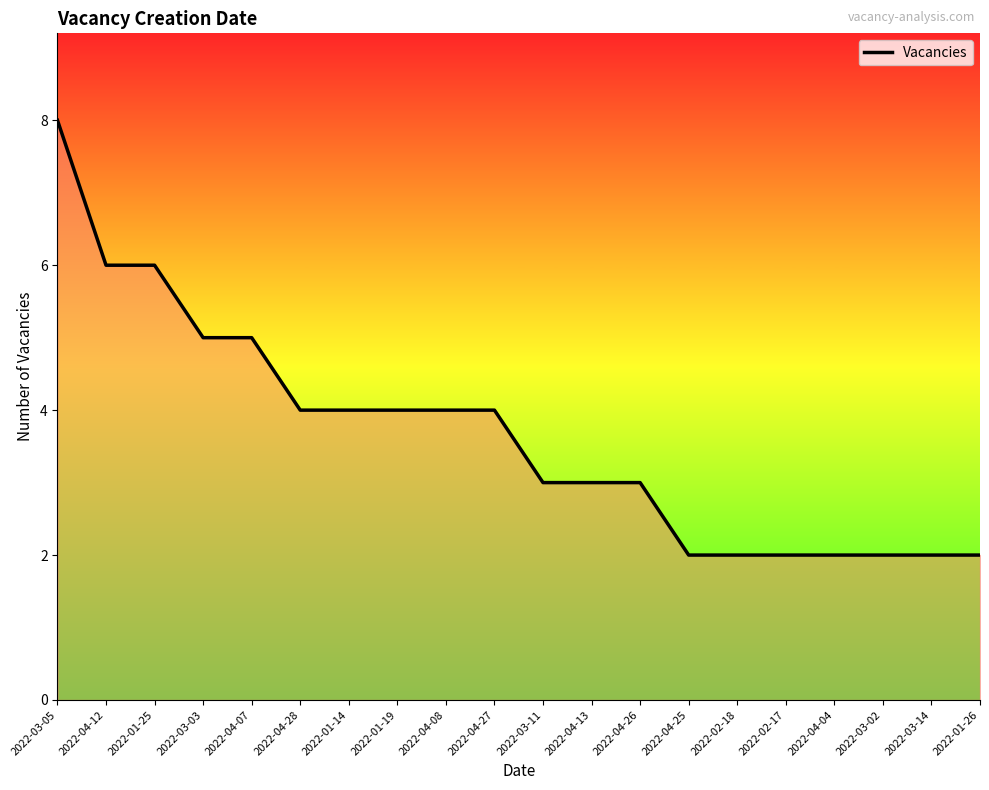

Is it true that the value at 2022-01-19 is 4?

True